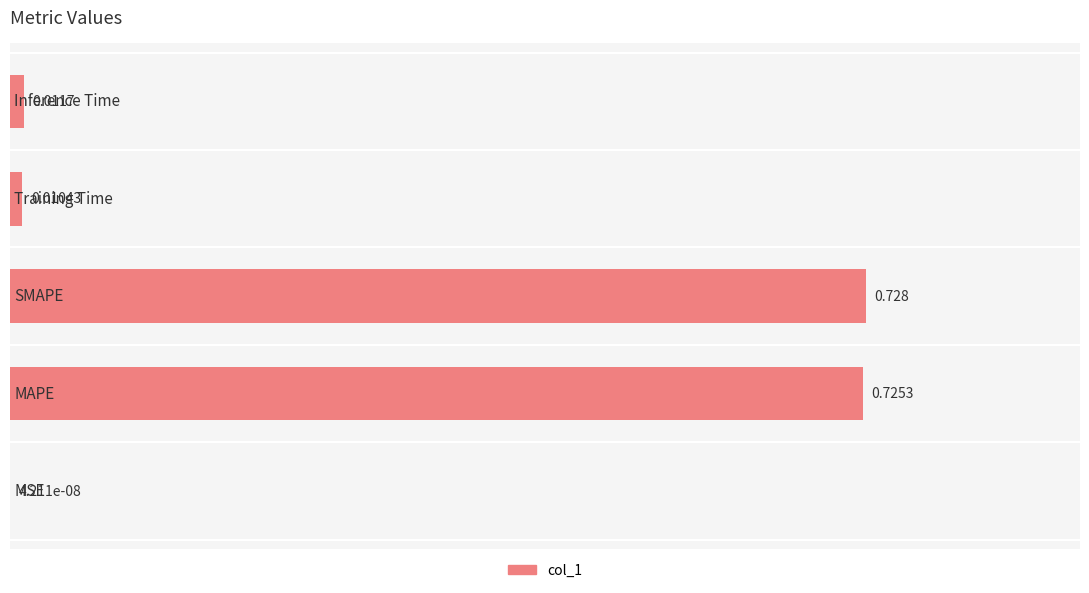

List the labels in order of value, smallest first.

0, 3, 4, 1, 2